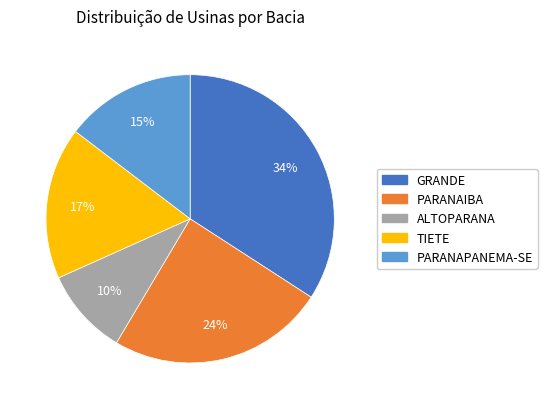

Between ALTOPARANA and TIETE, which is larger?

TIETE